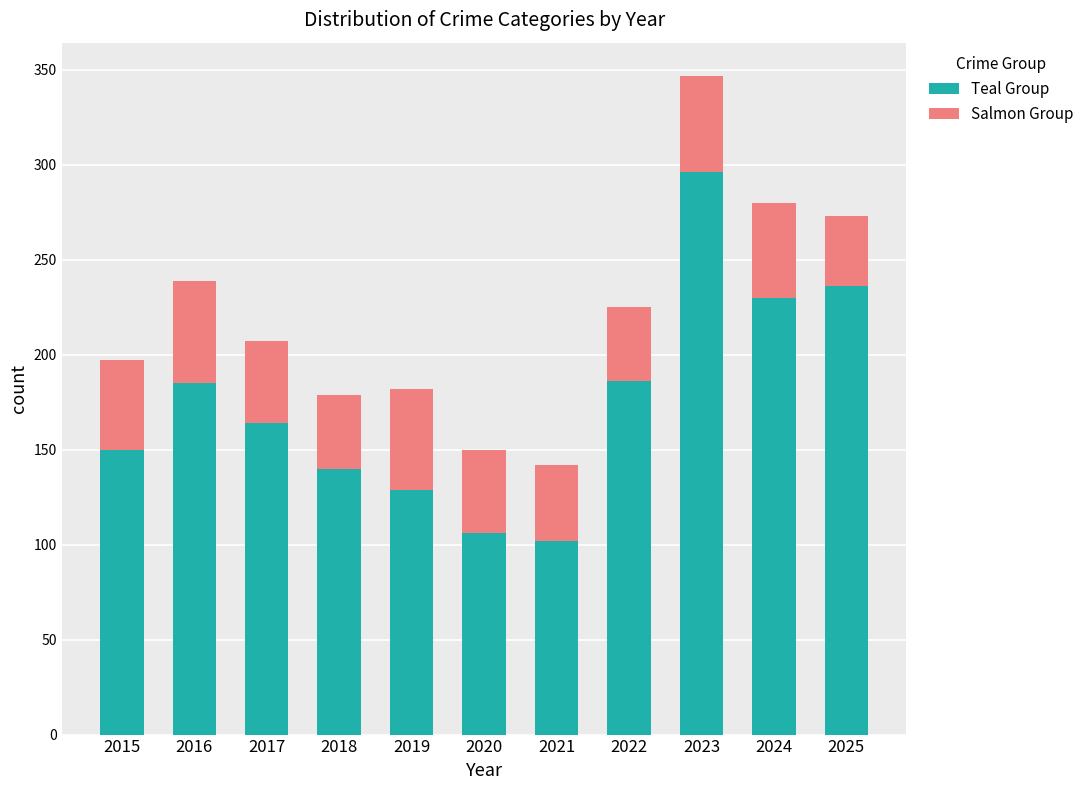

The Teal Group series shows 92 at 2015. True or false?

False